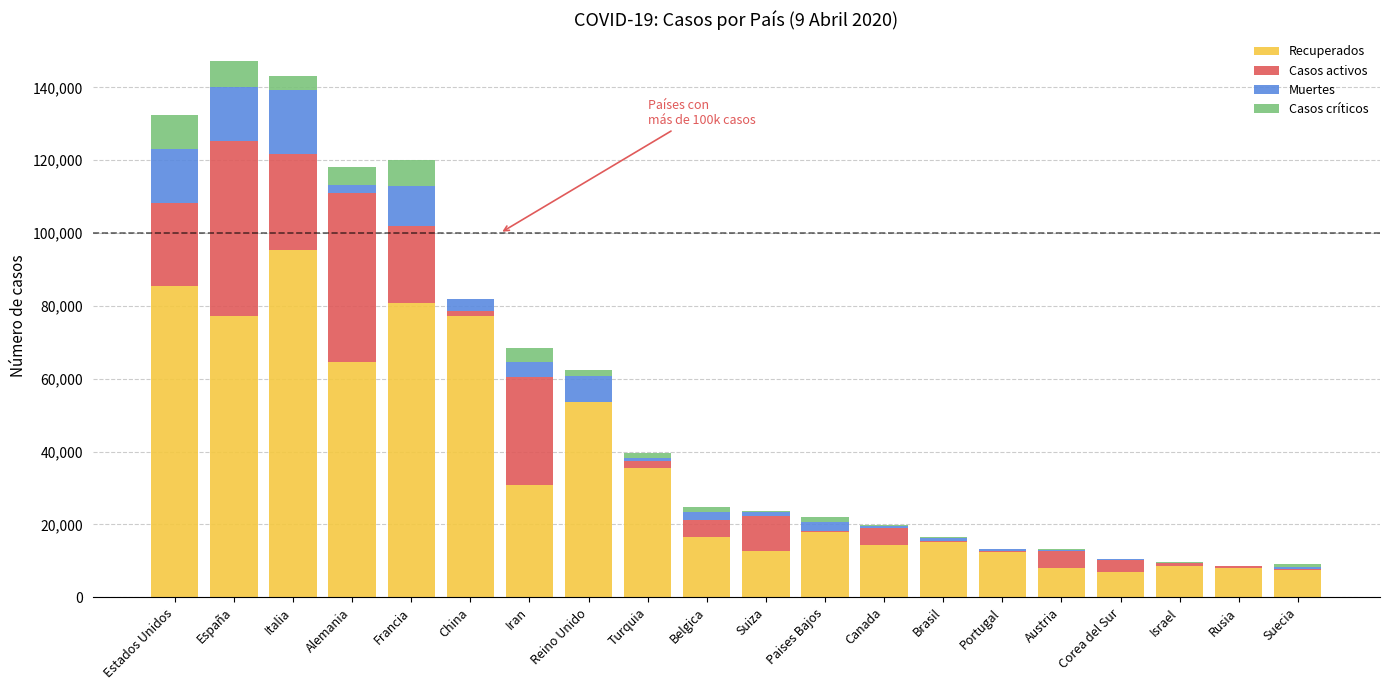

What is the highest value of the Recuperados series?

95262